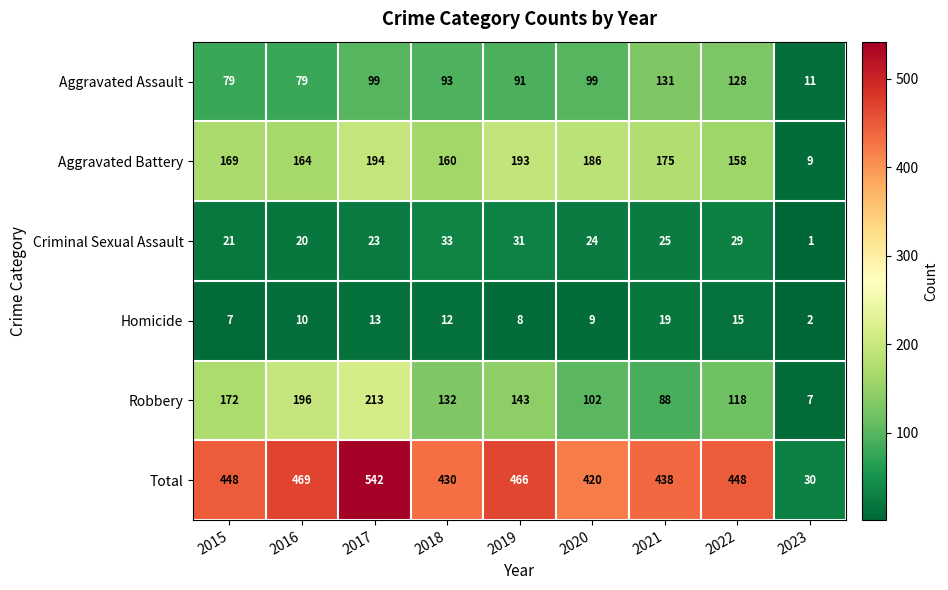

What is the difference between the second highest and second lowest values in the Total series?

49